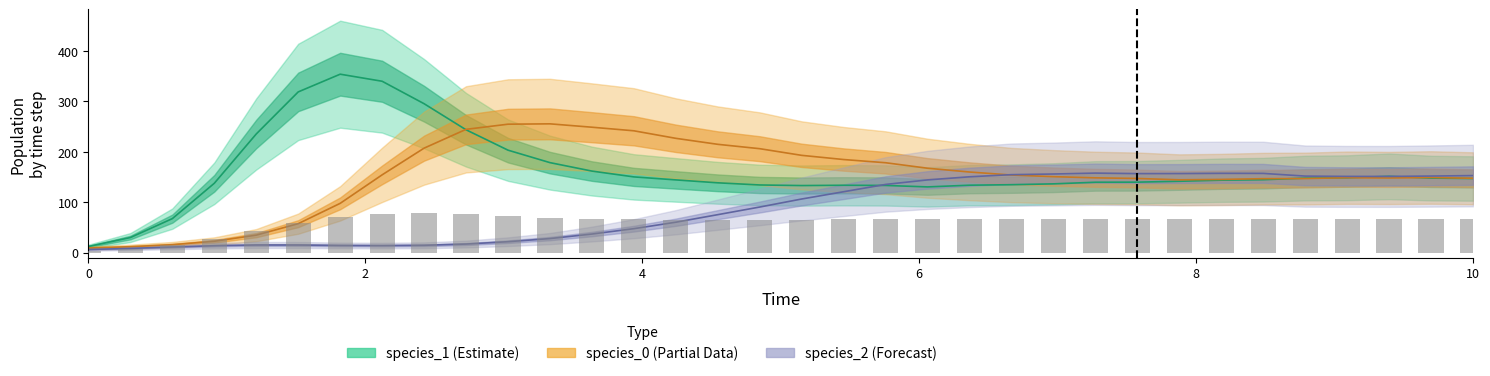

What is the difference between the species_0 values at 10 and time?

245.9